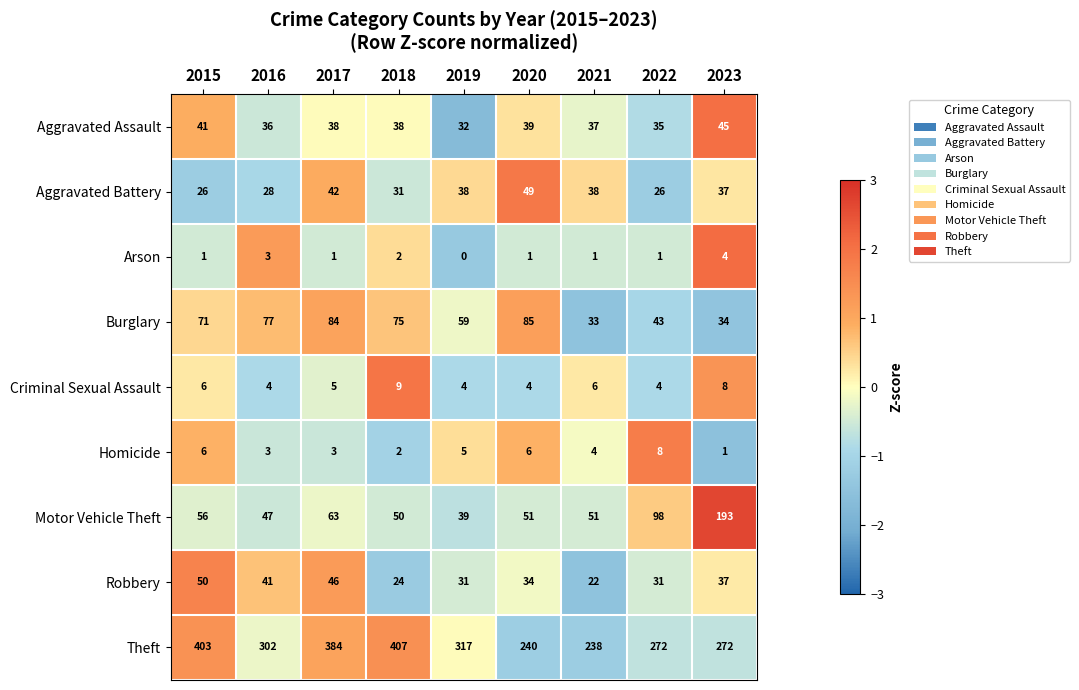

List the series in order of their peak value, highest first.

Theft, Motor Vehicle Theft, Burglary, Robbery, Aggravated Battery, Aggravated Assault, Criminal Sexual Assault, Homicide, Arson